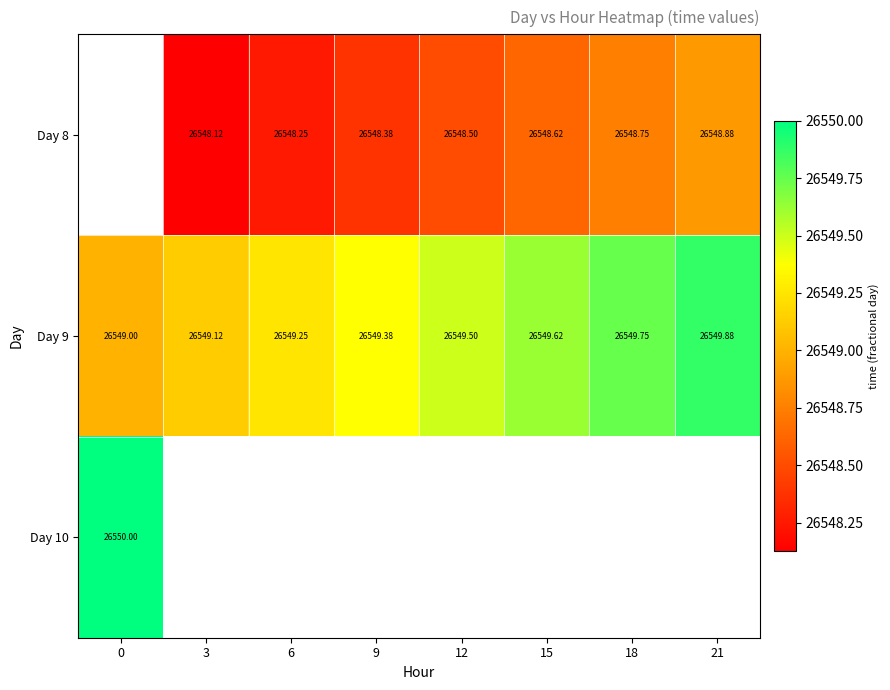

Which series has the largest range (max minus min)?

Day 9